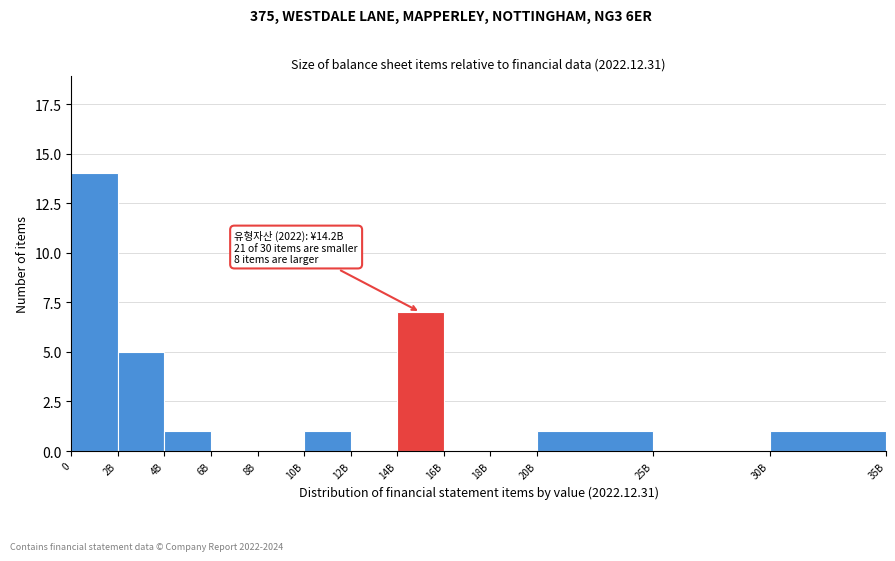

Reading left to right, extract all data points from this chart.

0=14	2B=5	4B=1	6B=0	8B=0	10B=1	12B=0	14B=7	16B=0	18B=0	20B=1	25B=0	30B=1